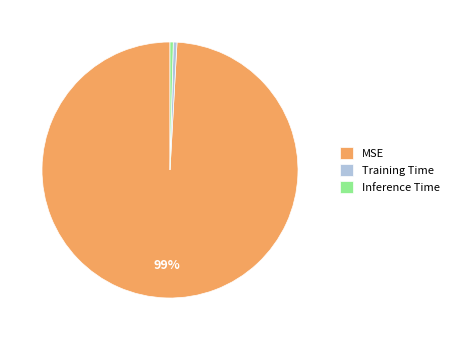

Which slice is the largest?

MSE